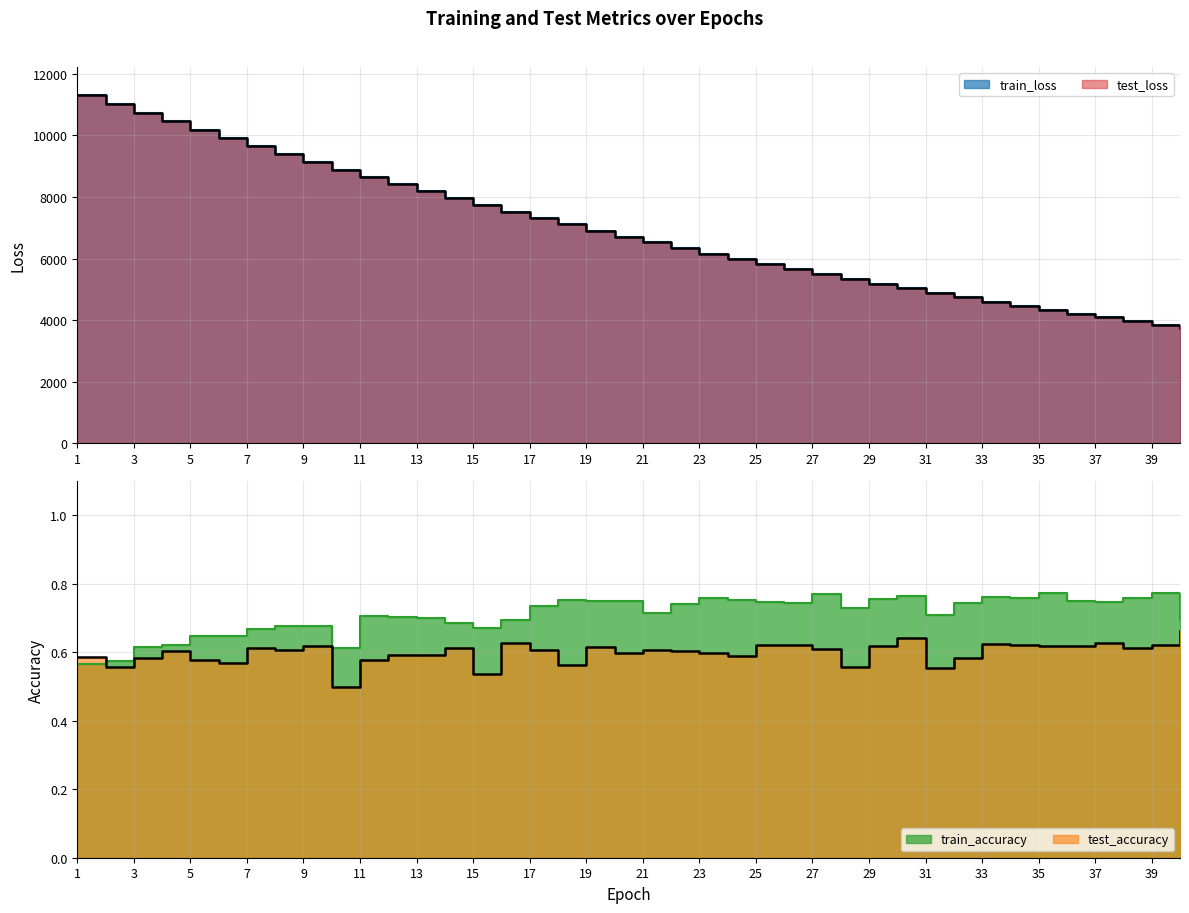

What is the total value across all series at 17?

14631.4